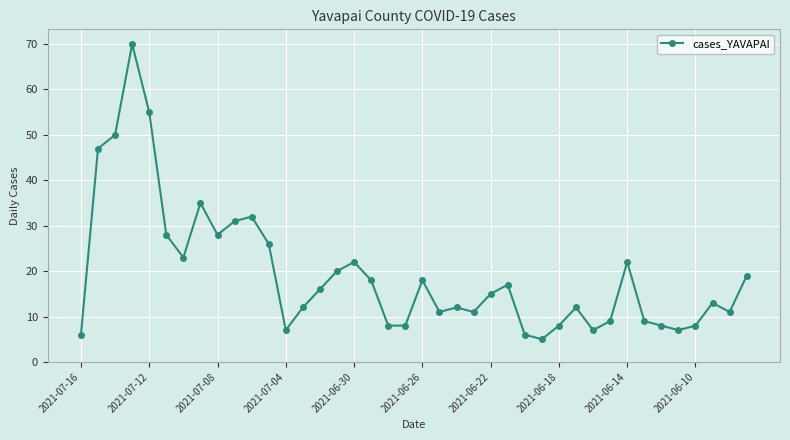

What is the value of the 38th point from the left?

13